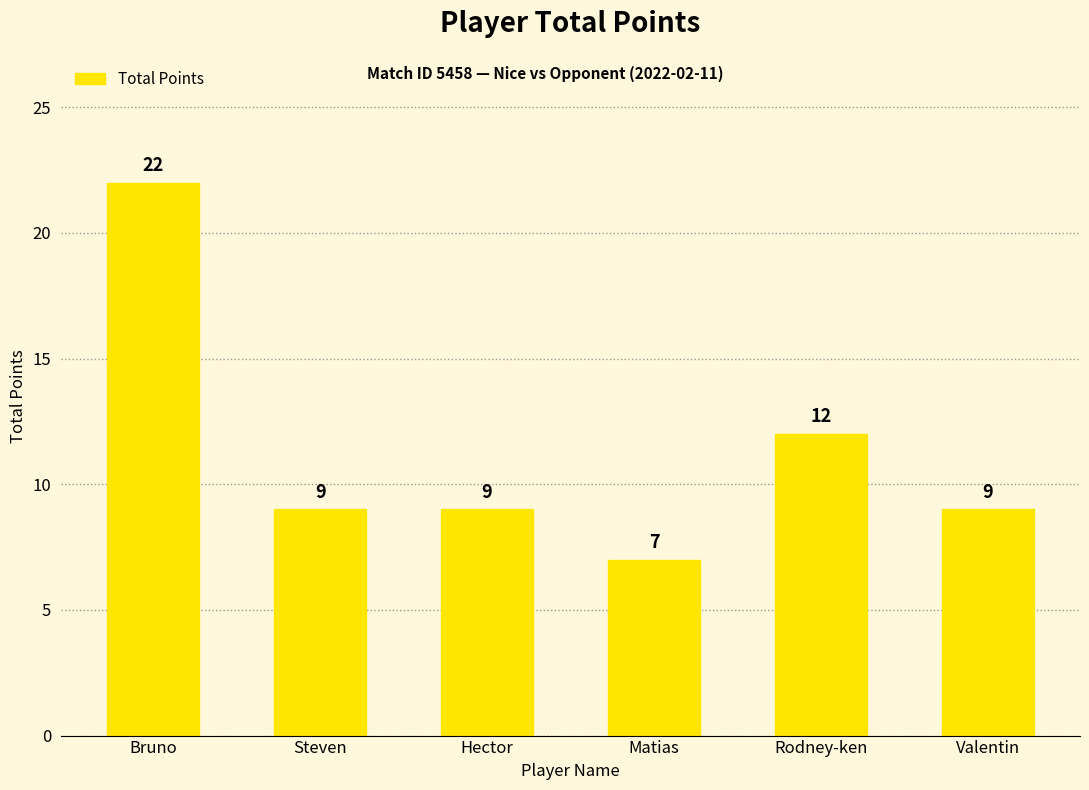

Does the chart contain any negative values?

No